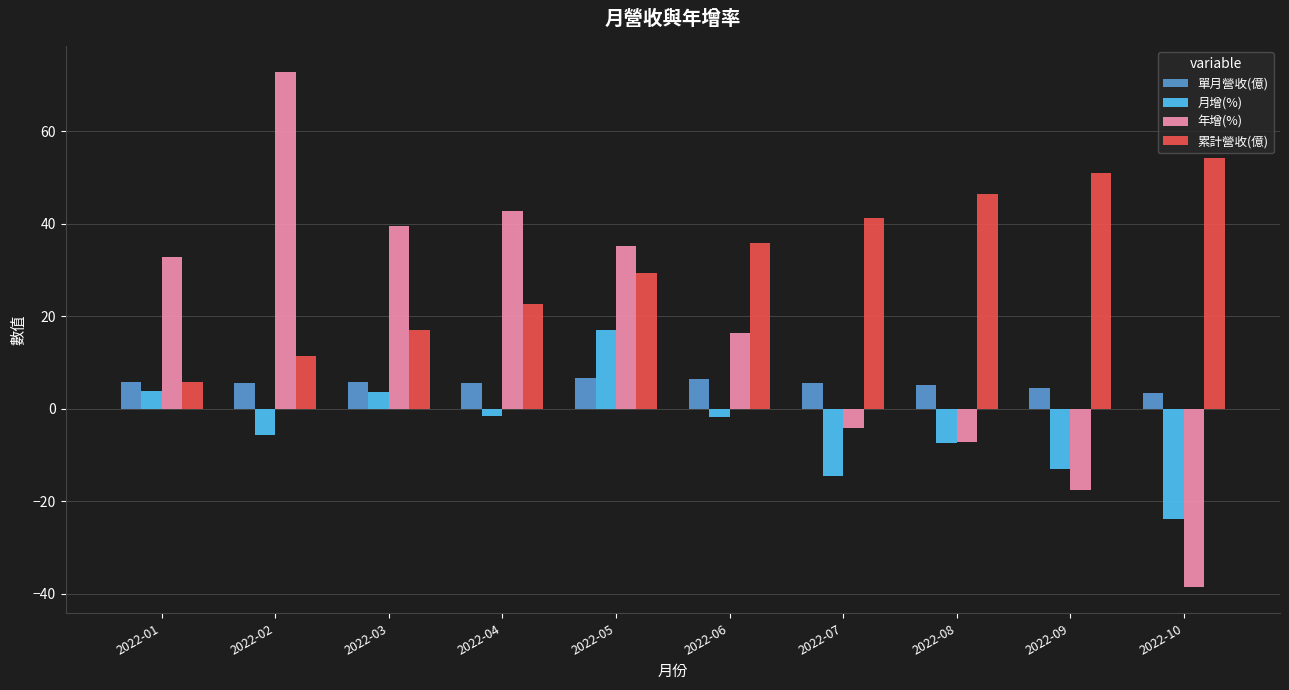

Which series has the largest total across all categories?

累計營收(億)